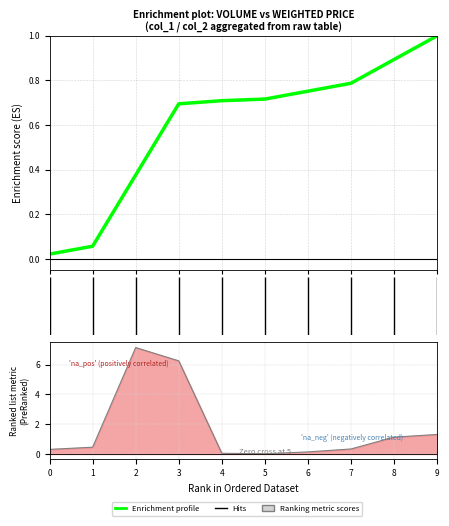

What is the greatest value displayed?

7.1